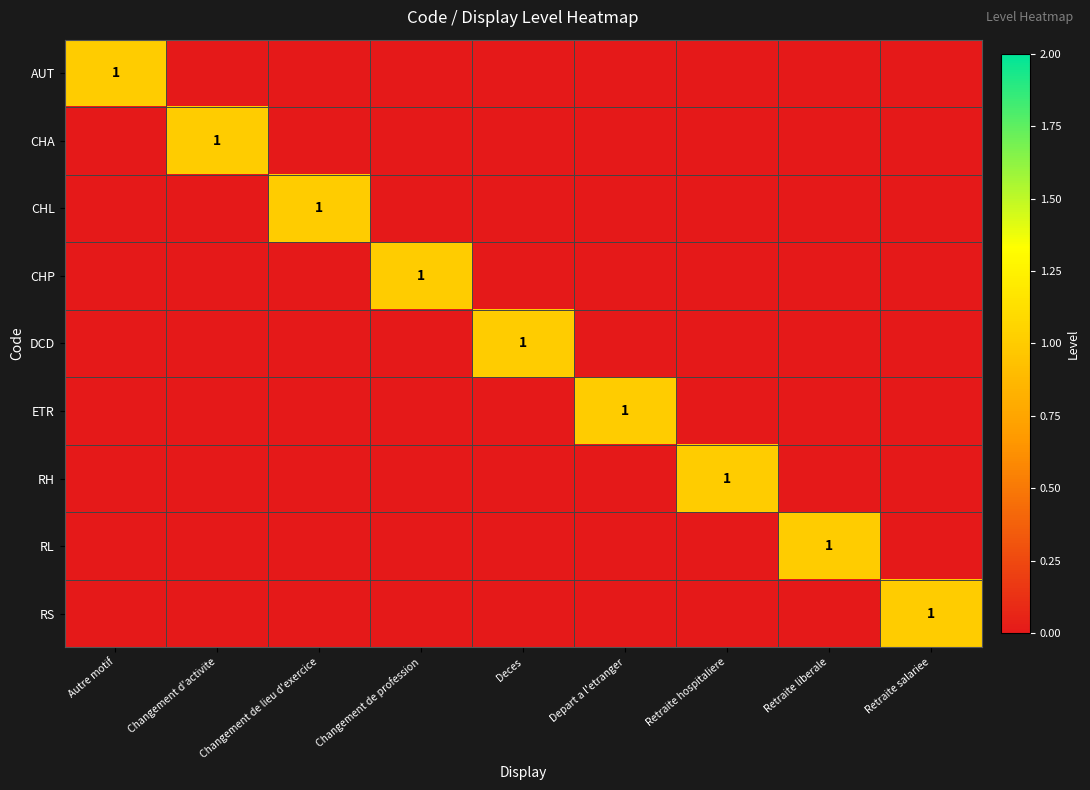

Count the number of data series in this chart.

9